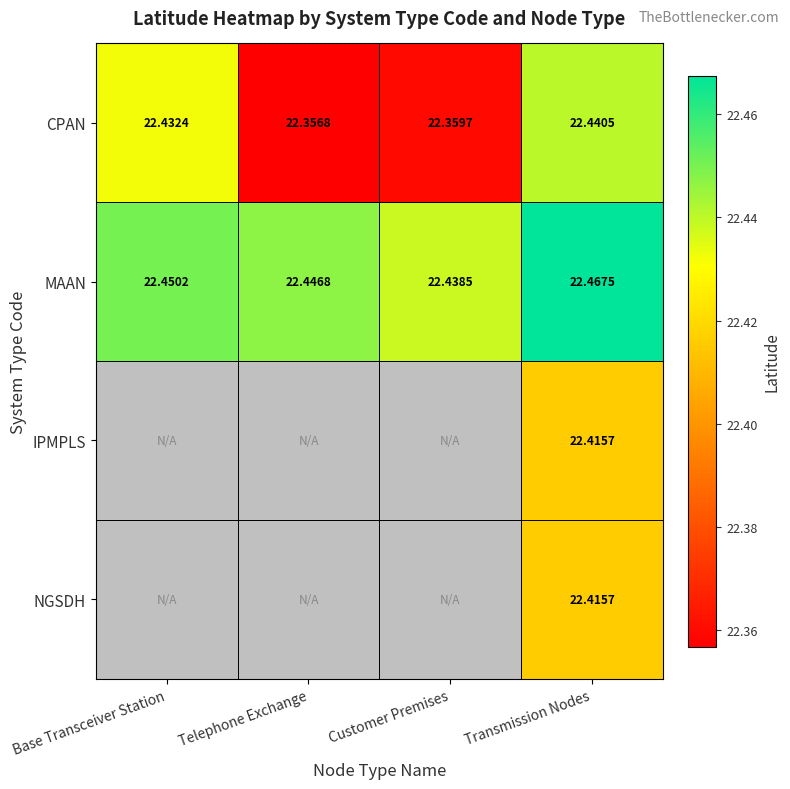

At which label is MAAN closest to 22?

Customer Premises